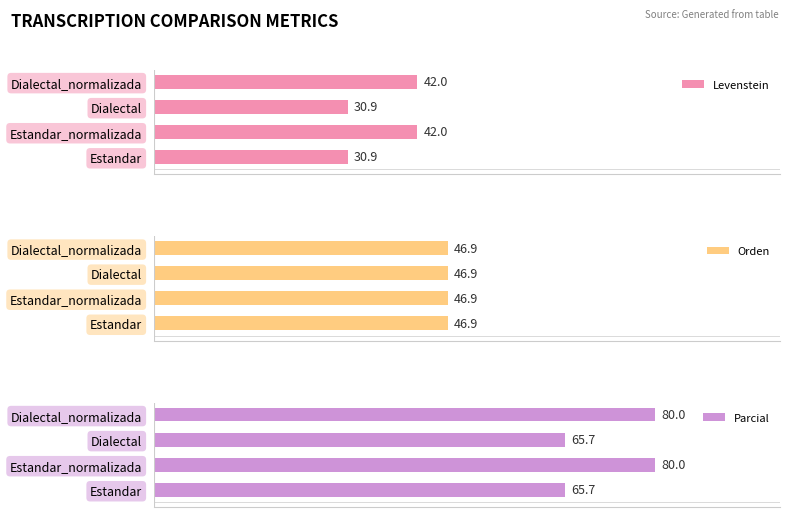

Is it true that Parcial equals 87.4 at Estandar?

False